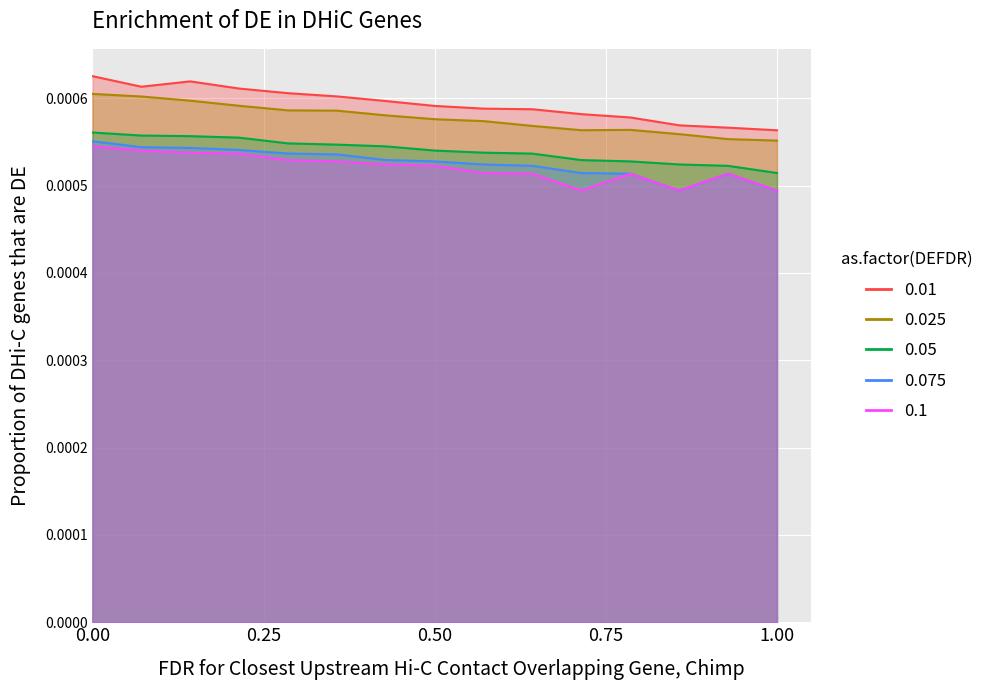

How many series are shown in this chart?

5